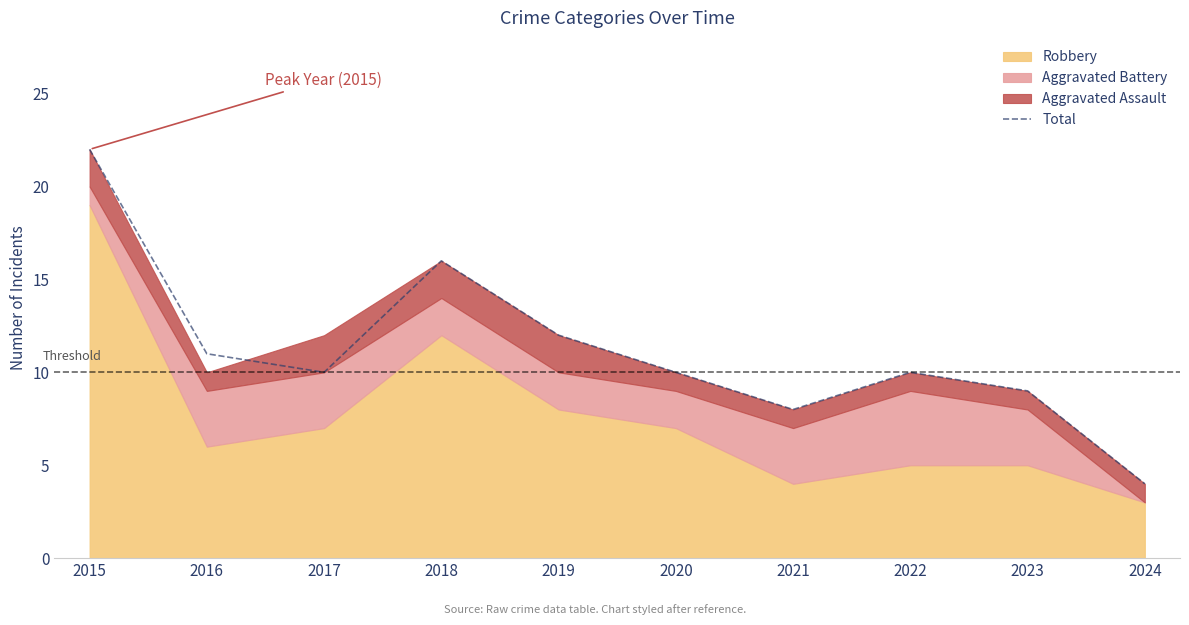

What is the value of the 4th point from the left?

16